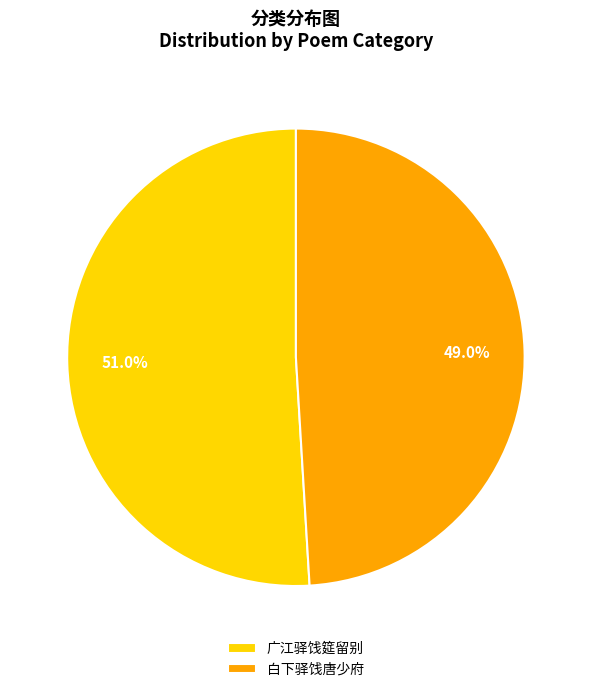

To the nearest percent, what is the average slice percentage?

50%